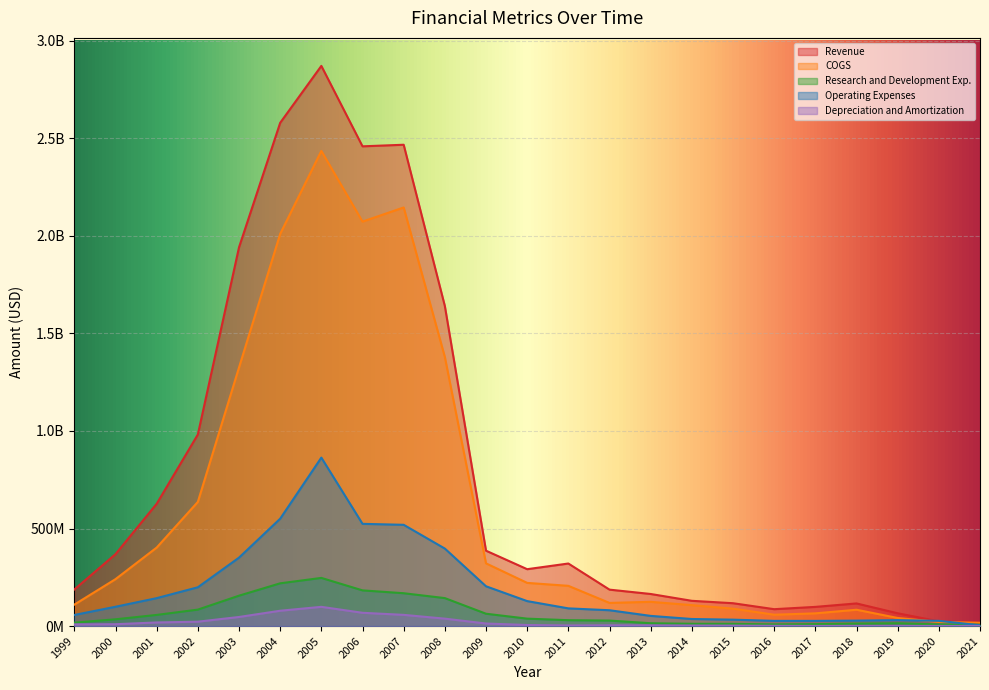

Reading left to right, what are all the values shown in this chart?

Revenue: 187500000	368600000	626800000	981800000	1941200000	2579400000	2871100000	2458900000	2467000000	1640400000	386300000	291500000	320600000	186700000	164400000	129420000	117103000	86512000	98292000	115944000	65623000	24310000	15921000
COGS: 110000000	240500000	402300000	636300000	1325300000	2009900000	2435300000	2073100000	2145500000	1379200000	321400000	221300000	206200000	118600000	124200000	107292000	89235000	58156000	65146000	83676000	41466000	20781000	17008000
Research and Development Exp.: 17400000	34700000	57100000	84300000	155700000	219100000	246800000	182900000	168300000	143300000	63200000	38000000	30100000	28100000	14500000	11686000	11342000	8502000	9853000	12745000	14467000	8083000	6886000
Operating Expenses: 56900000	99001000	143100000	198840000	350750000	550299000	863371000	523905000	519022000	397179000	203885000	127942000	90673000	81104000	52146000	36201000	32857000	26648000	26630000	27901000	30294000	26772000	4143000
Depreciation and Amortization: 8600000	9494000	18533000	22435000	46548000	78535000	98550000	68039000	57392000	38018000	13135000	5427000	3082000	3951000	3464000	2654000	2202000	1208000	628000	702000	644000	572000	371000